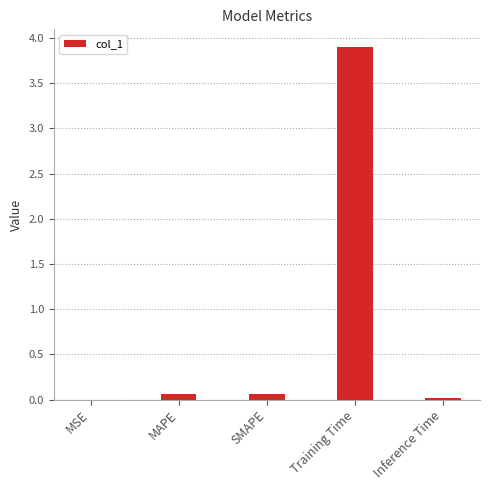

What is the sum of all values?

4.0